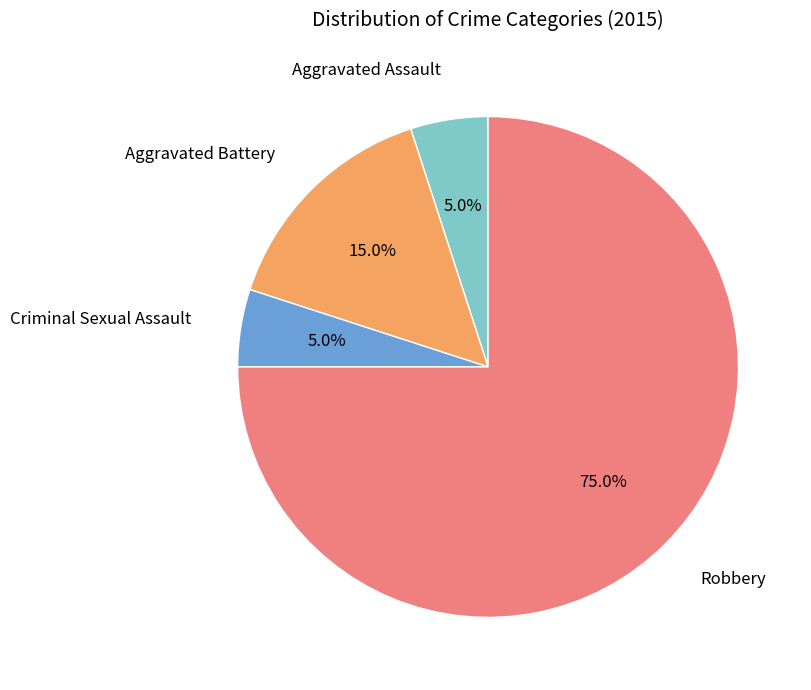

How many segments does this pie chart have?

4